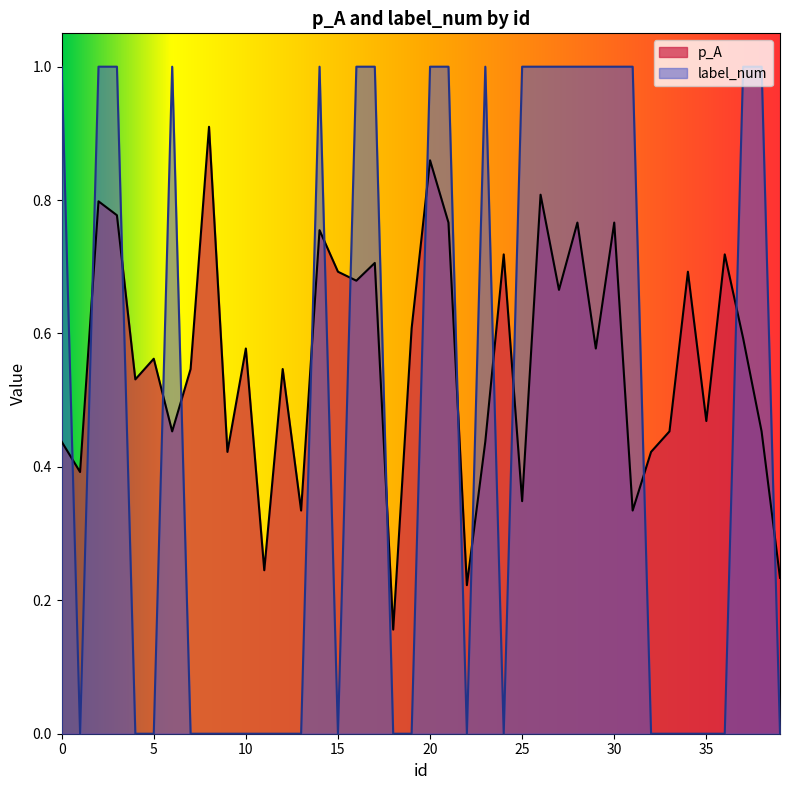

How many interior local valleys does the label_num series have?

4